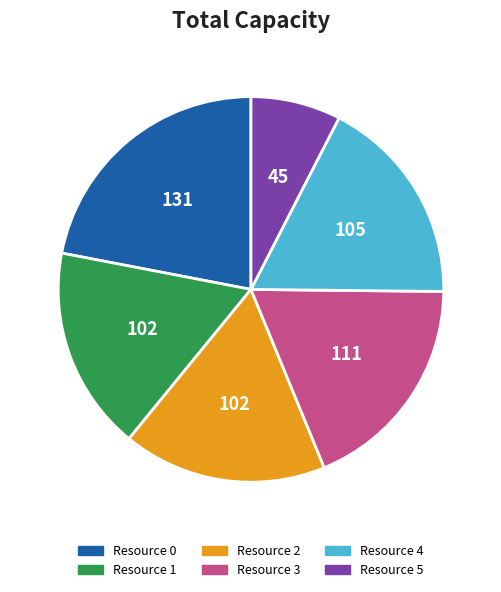

Combined, do Resource 4 and Resource 2 account for over 50%?

No